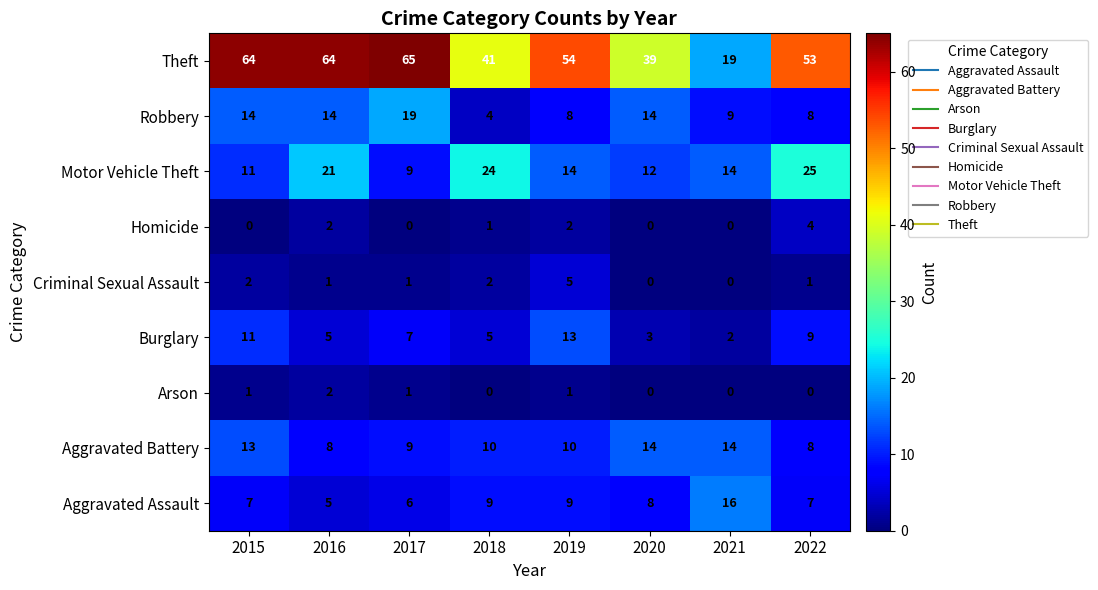

What is the highest value of the Motor Vehicle Theft series?

25